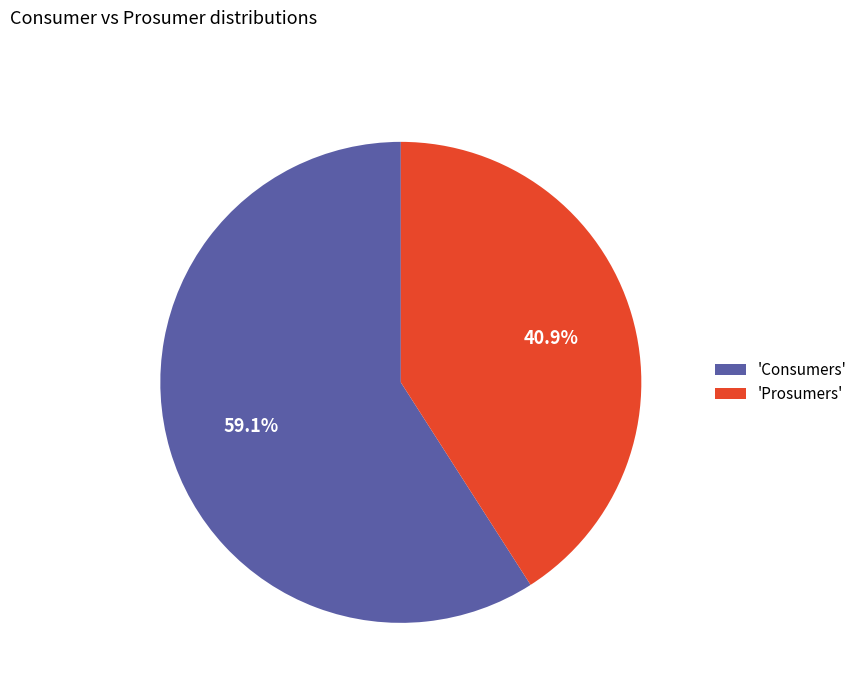

Does any single category account for the majority?

Yes